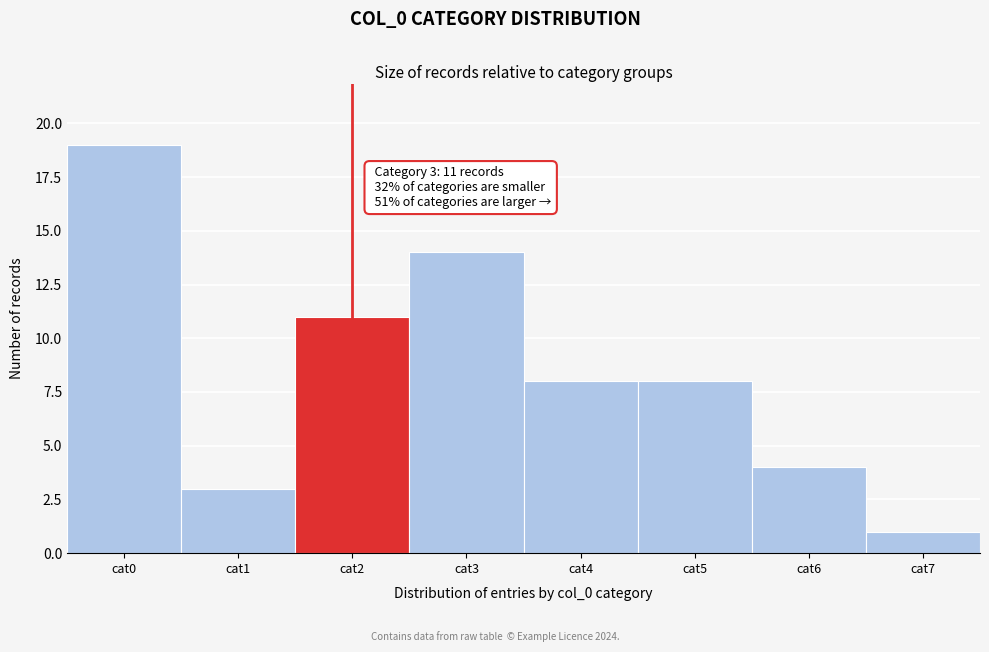

Reading left to right, transcribe all the data shown in this chart.

cat0=19	cat1=3	cat2=11	cat3=14	cat4=8	cat5=8	cat6=4	cat7=1